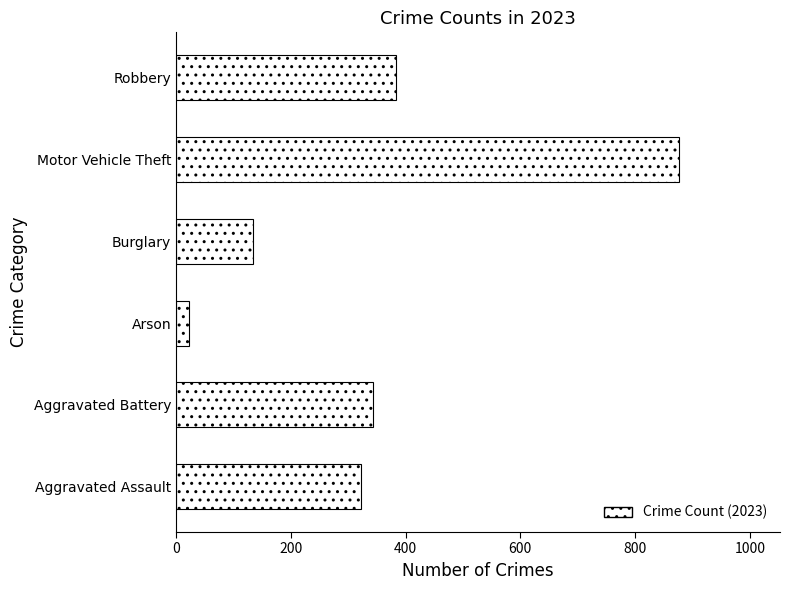

Reading top to bottom, what are all the values shown in this chart?

384	877	135	23	344	323